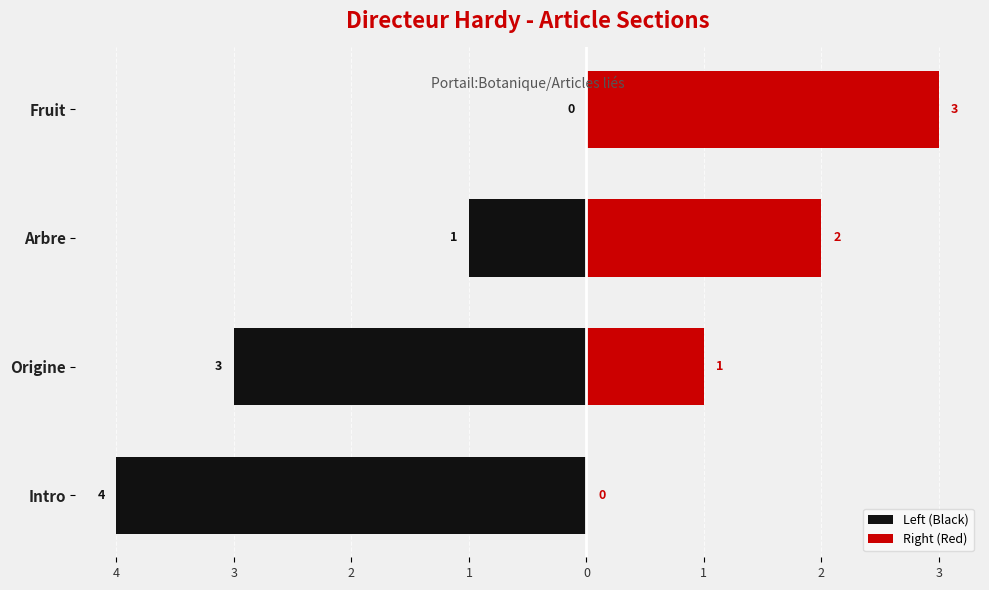

What is the value of the Right (Red) bar at the 4th from the left?

3